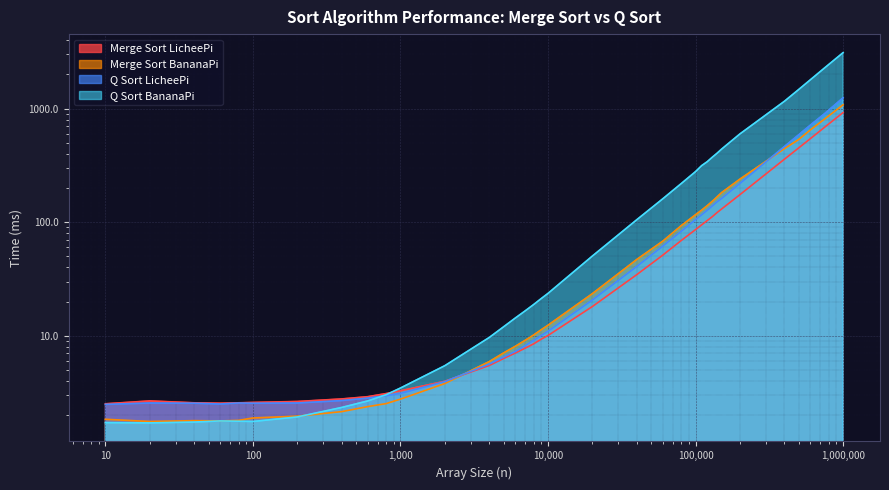

Rank the series at 20 from lowest to highest value.

Q Sort BananaPi, Merge Sort BananaPi, Q Sort LicheePi, Merge Sort LicheePi